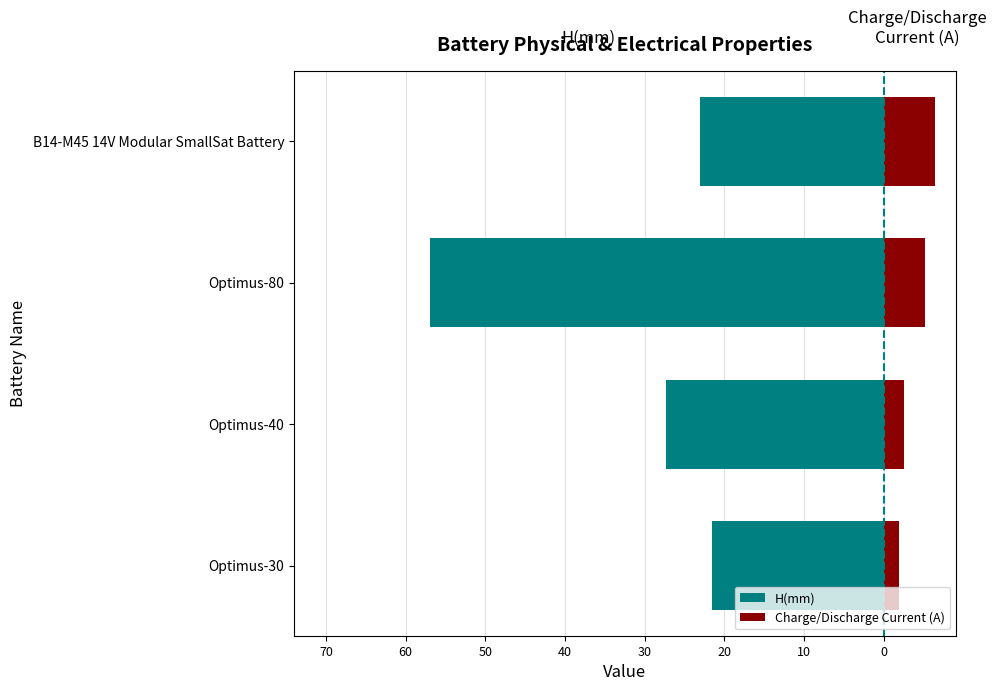

How many bars are there in total?

8